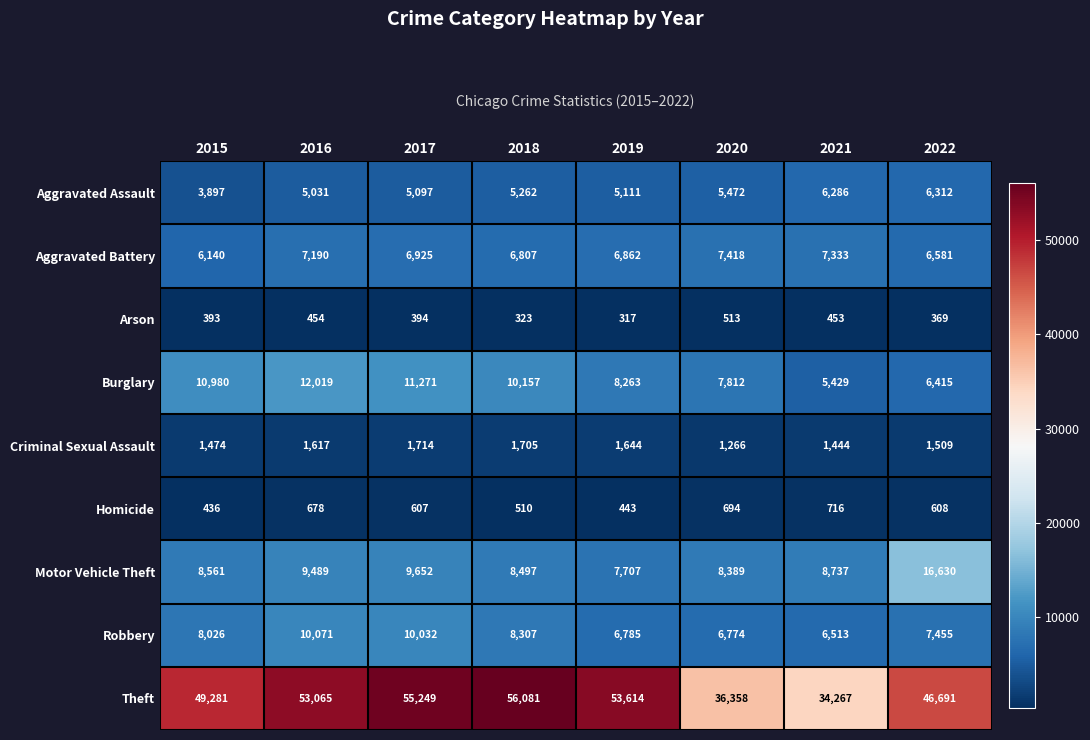

At 2022, list the series in order from smallest to largest.

Arson, Homicide, Criminal Sexual Assault, Aggravated Assault, Burglary, Aggravated Battery, Robbery, Motor Vehicle Theft, Theft